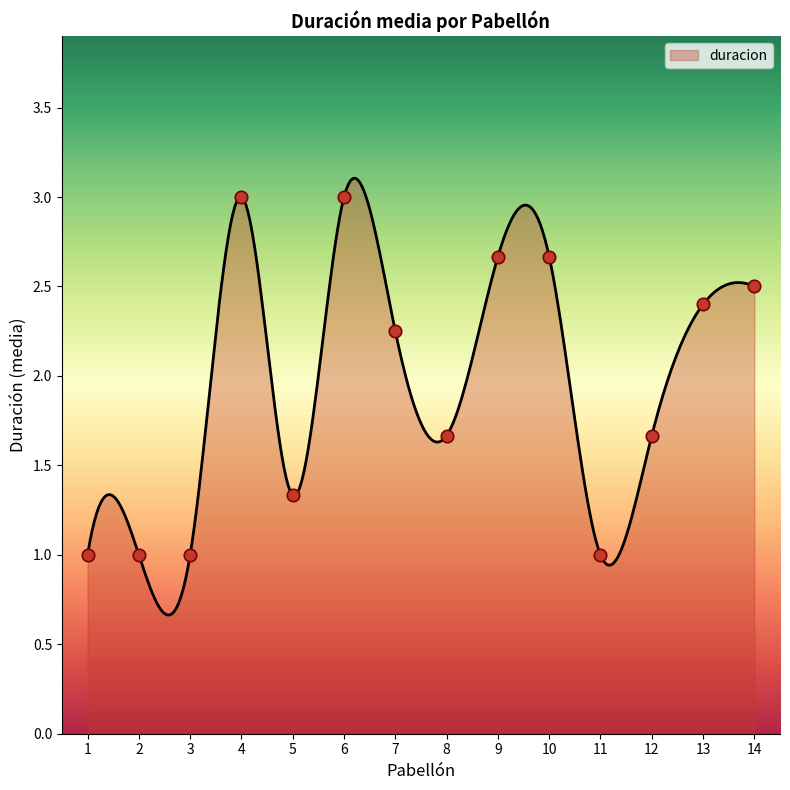

What is the smallest value displayed?

0.7